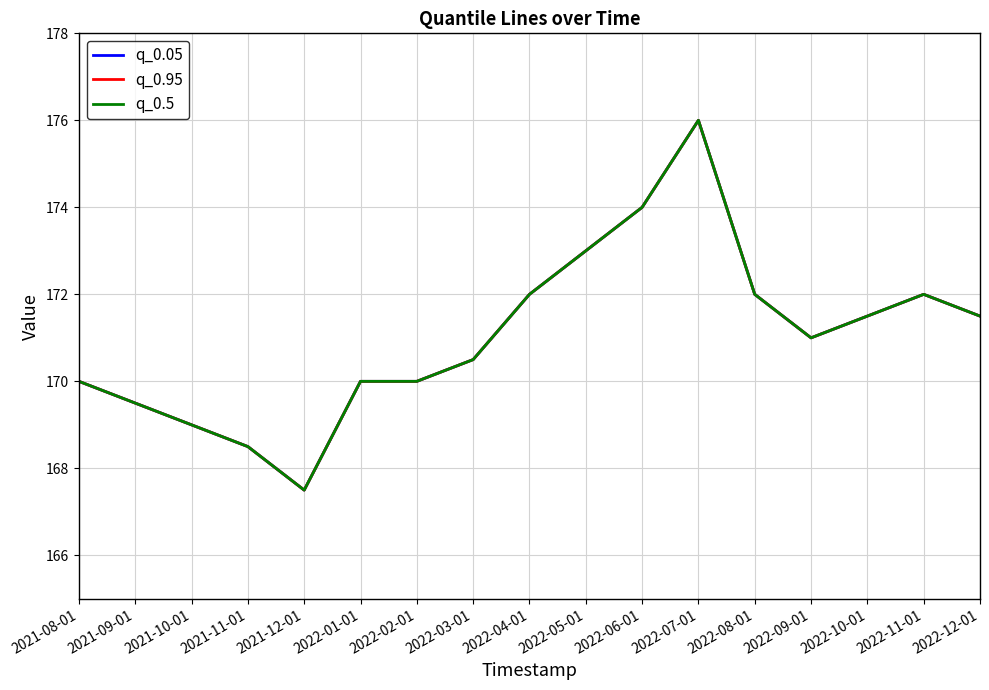

Rank the series by their maximum value, from lowest to highest.

q_0.05, q_0.95, q_0.5